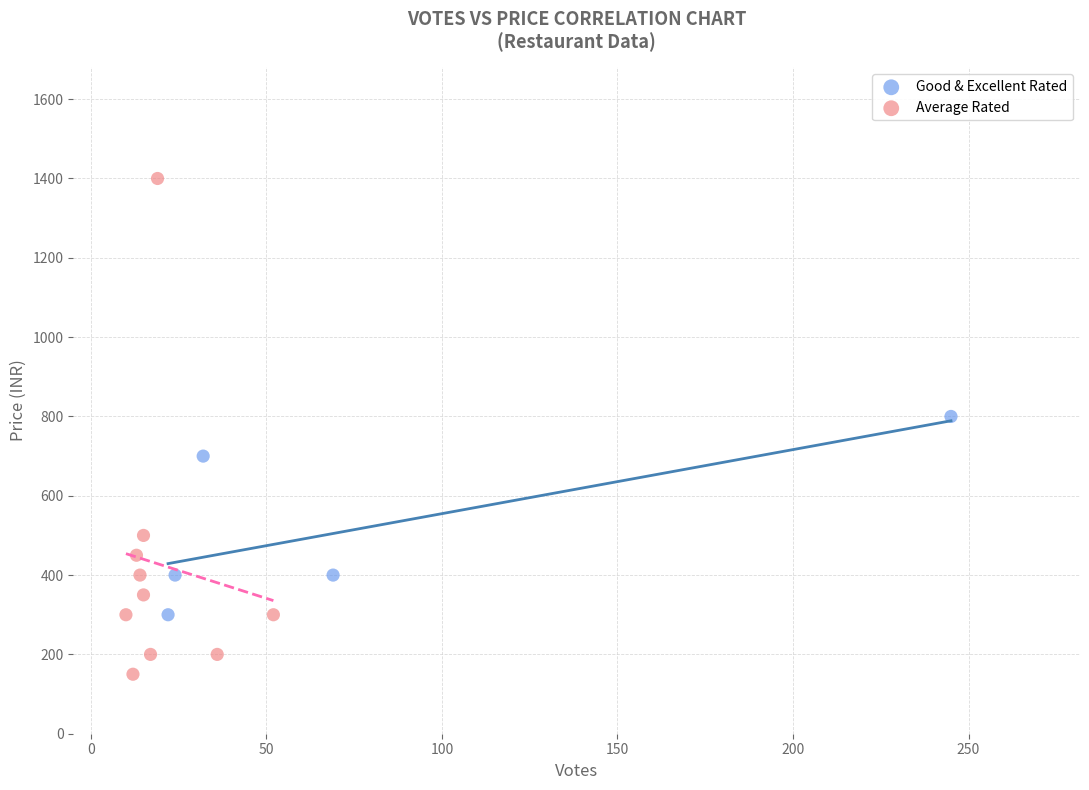

Which series reaches the minimum Y coordinate?

Average Rated